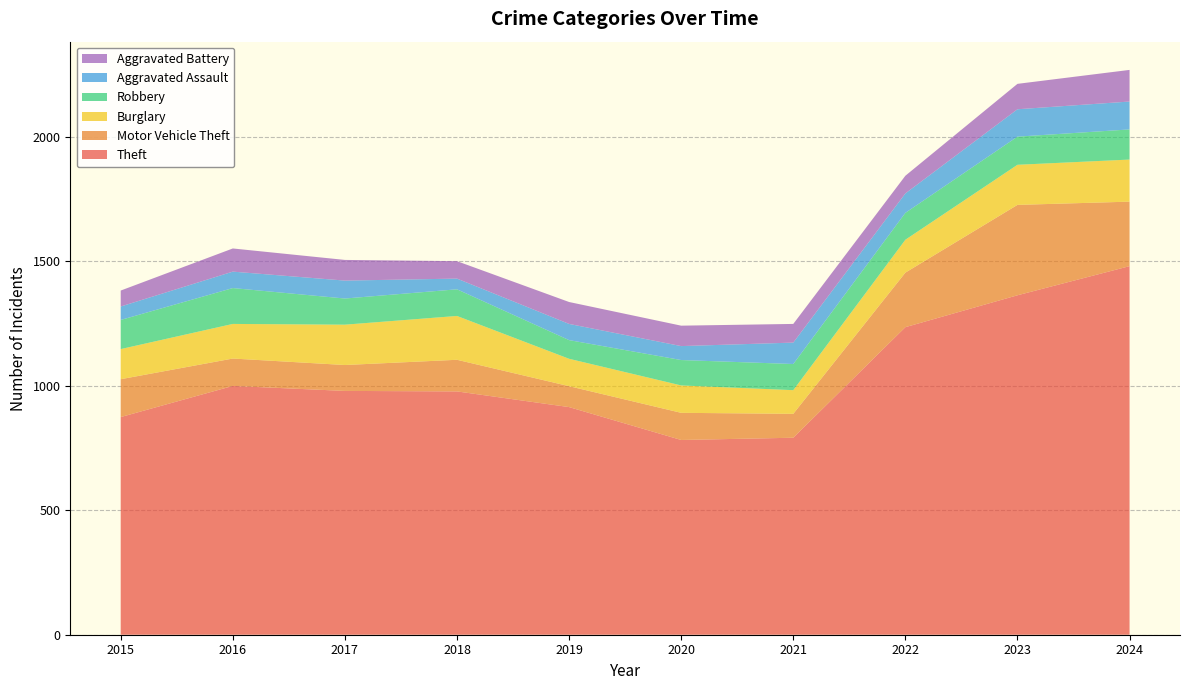

Reading right to left, list all the values displayed in this chart.

Theft: 2024=1480	2023=1363	2022=1235	2021=791	2020=782	2019=914	2018=977	2017=979	2016=999	2015=874
Motor Vehicle Theft: 2024=259	2023=363	2022=219	2021=96	2020=109	2019=84	2018=127	2017=104	2016=110	2015=152
Burglary: 2024=169	2023=161	2022=132	2021=95	2020=110	2019=110	2018=176	2017=162	2016=139	2015=121
Robbery: 2024=121	2023=113	2022=108	2021=105	2020=102	2019=75	2018=107	2017=105	2016=144	2015=117
Aggravated Assault: 2024=112	2023=110	2022=78	2021=86	2020=56	2019=65	2018=43	2017=72	2016=66	2015=54
Aggravated Battery: 2024=127	2023=102	2022=71	2021=75	2020=82	2019=88	2018=70	2017=83	2016=93	2015=64